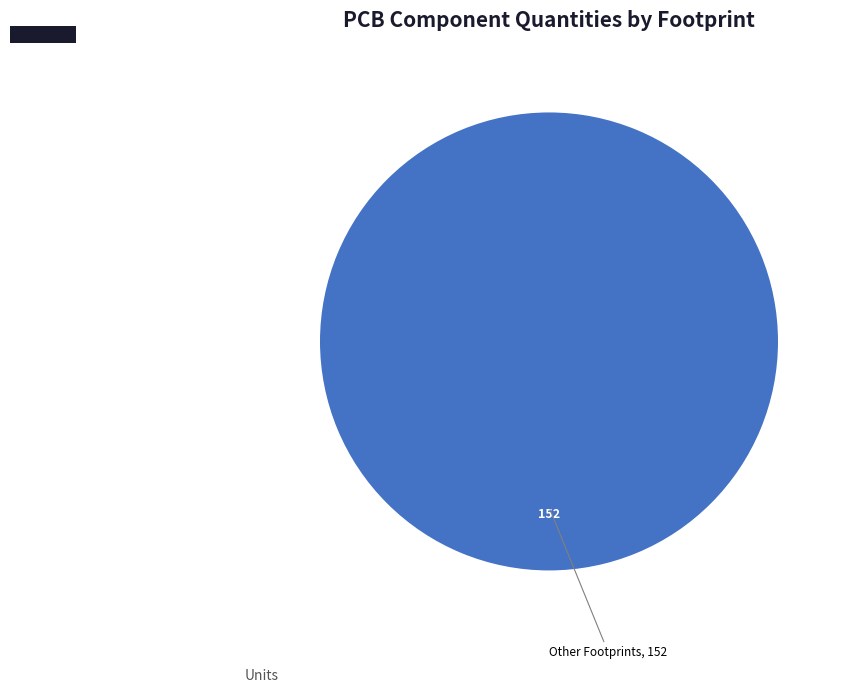

How many slices are in this pie chart?

1